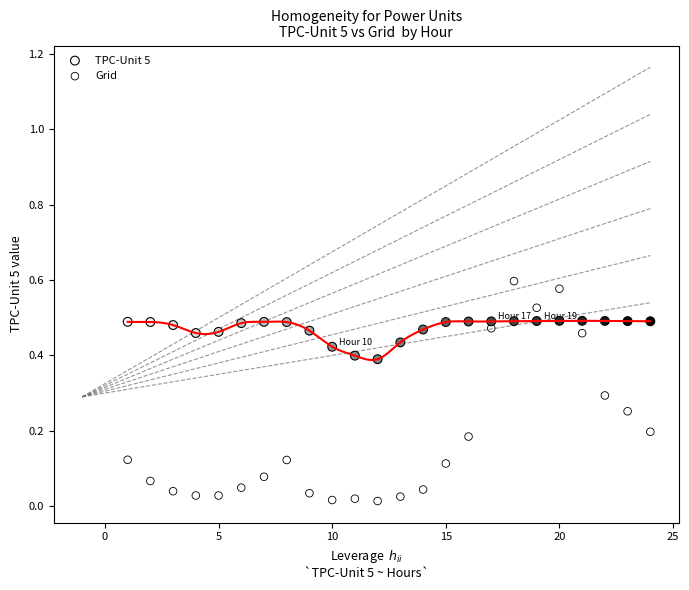

Which series reaches the minimum Y coordinate?

Grid